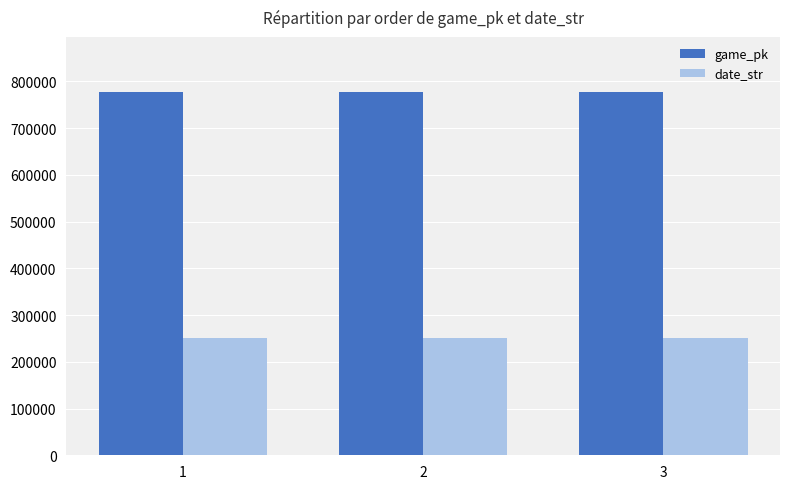

The value of game_pk at 1 is 1139122. True or false?

False